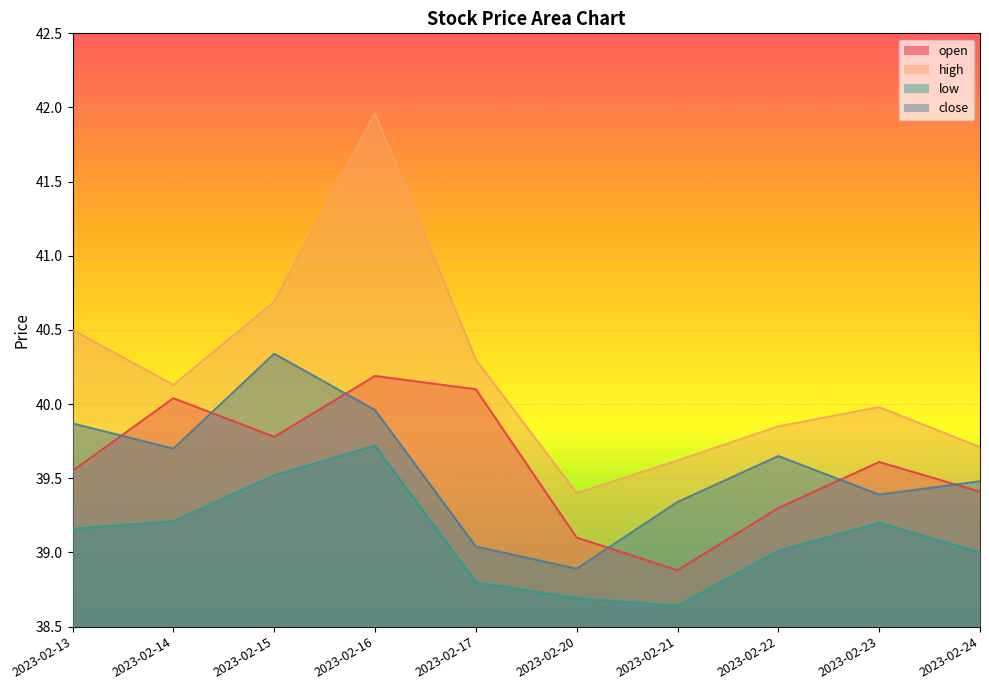

What is the total value across all series at 2023-02-20?

156.1